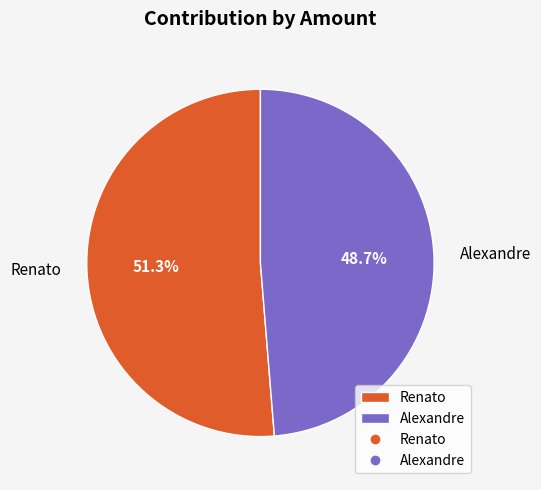

Does Alexandre account for over 50% of the chart?

No